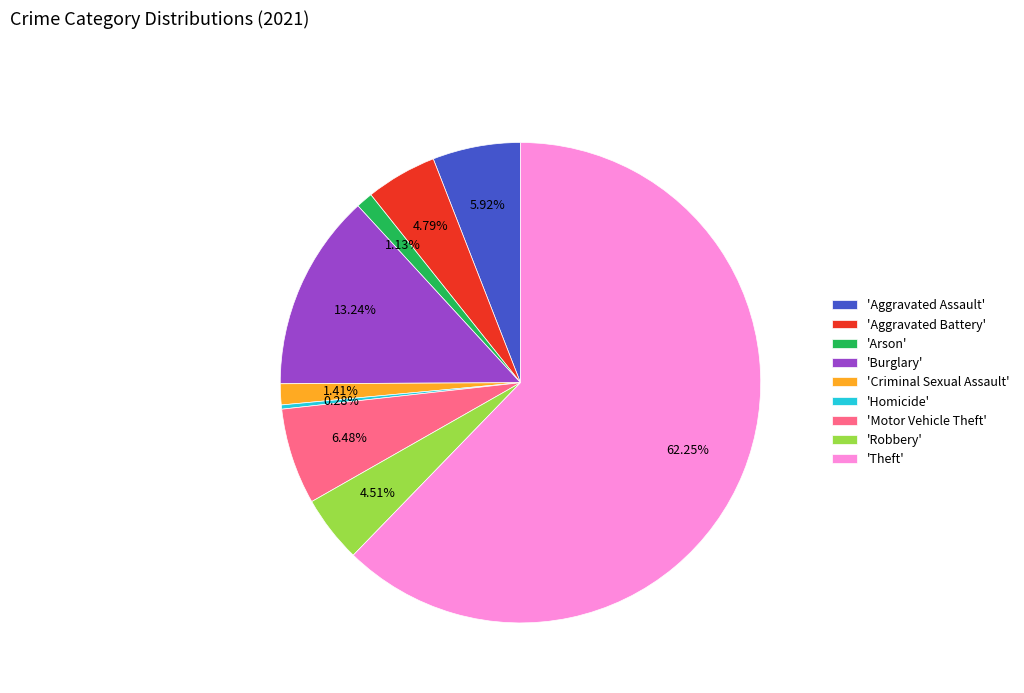

How many slices are in this pie chart?

9